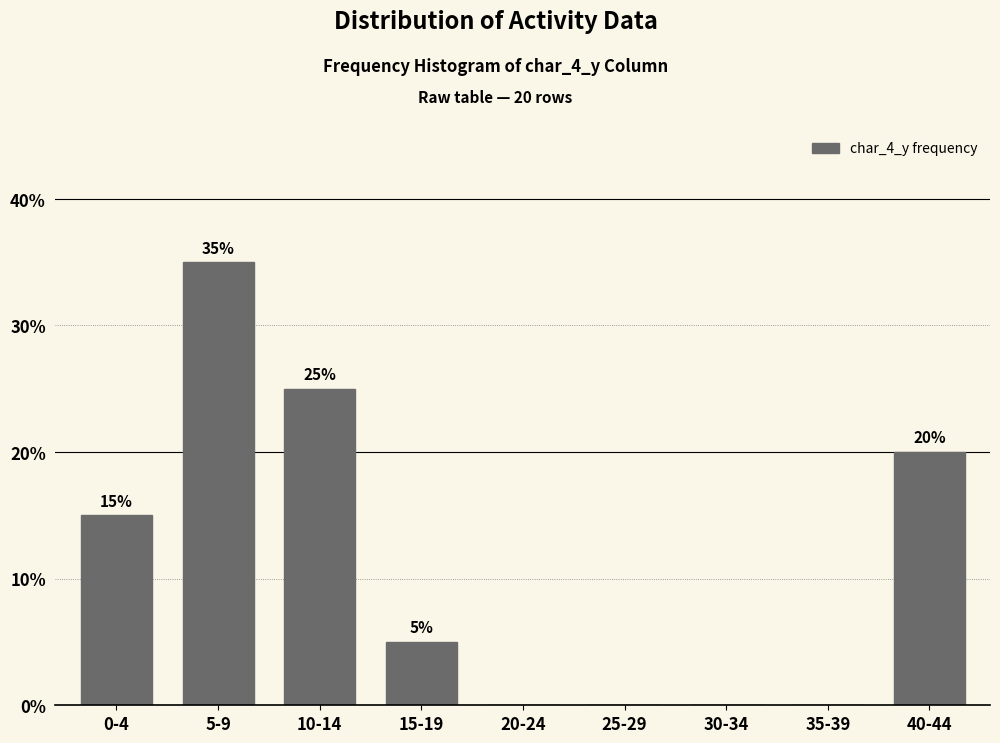

Reading left to right, what are all the values shown in this chart?

0-4=15	5-9=35	10-14=25	15-19=5	20-24=0	25-29=0	30-34=0	35-39=0	40-44=20